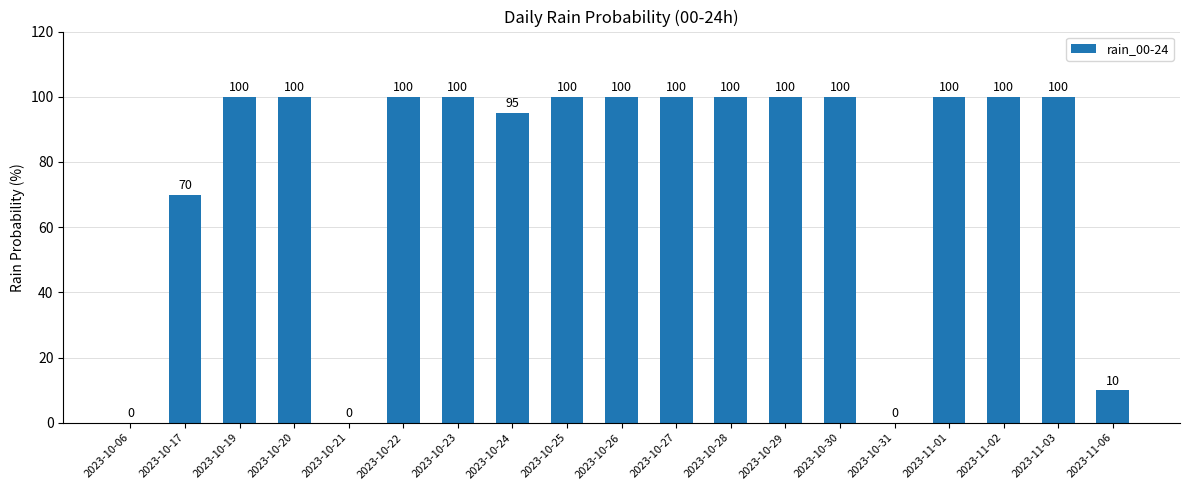

At which label is the value closest to 50?

2023-10-17